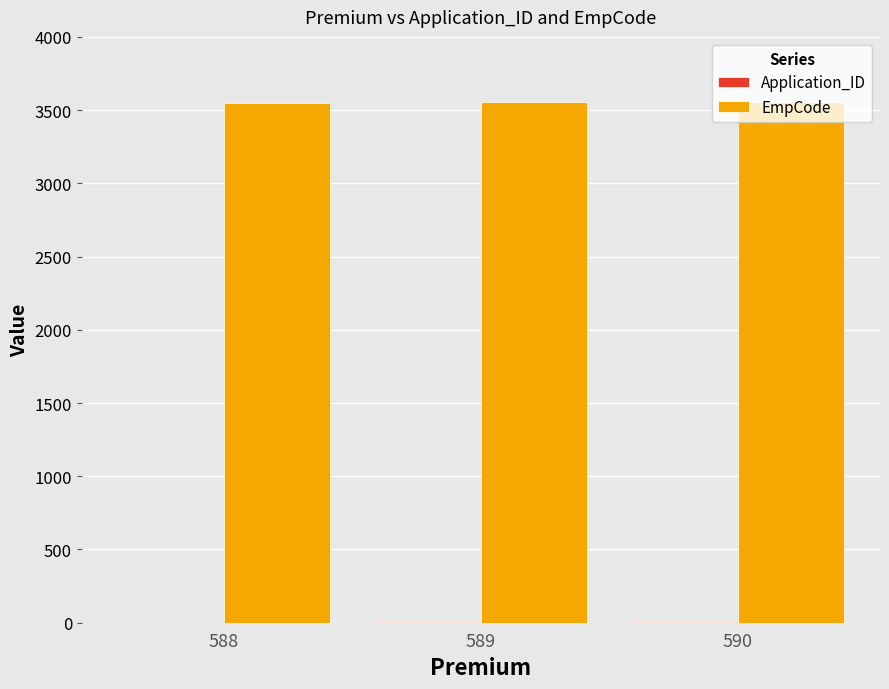

What is the maximum value shown in the chart?

3554